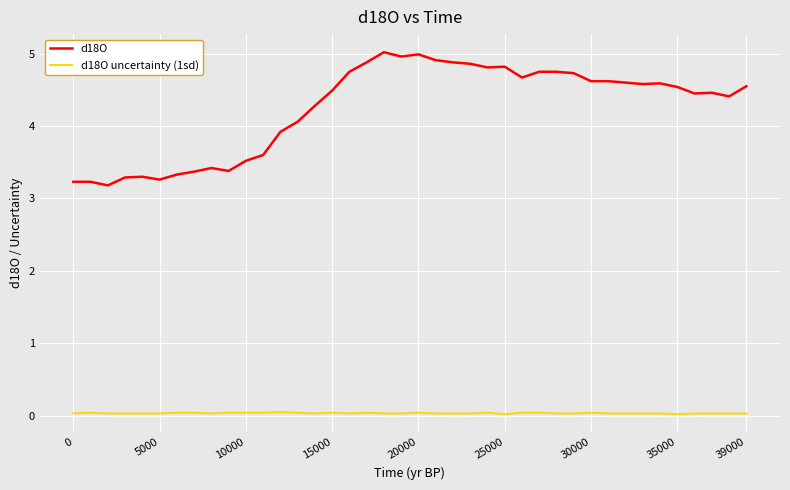

What is the difference between the maximum and minimum values in the d18O series?

1.8